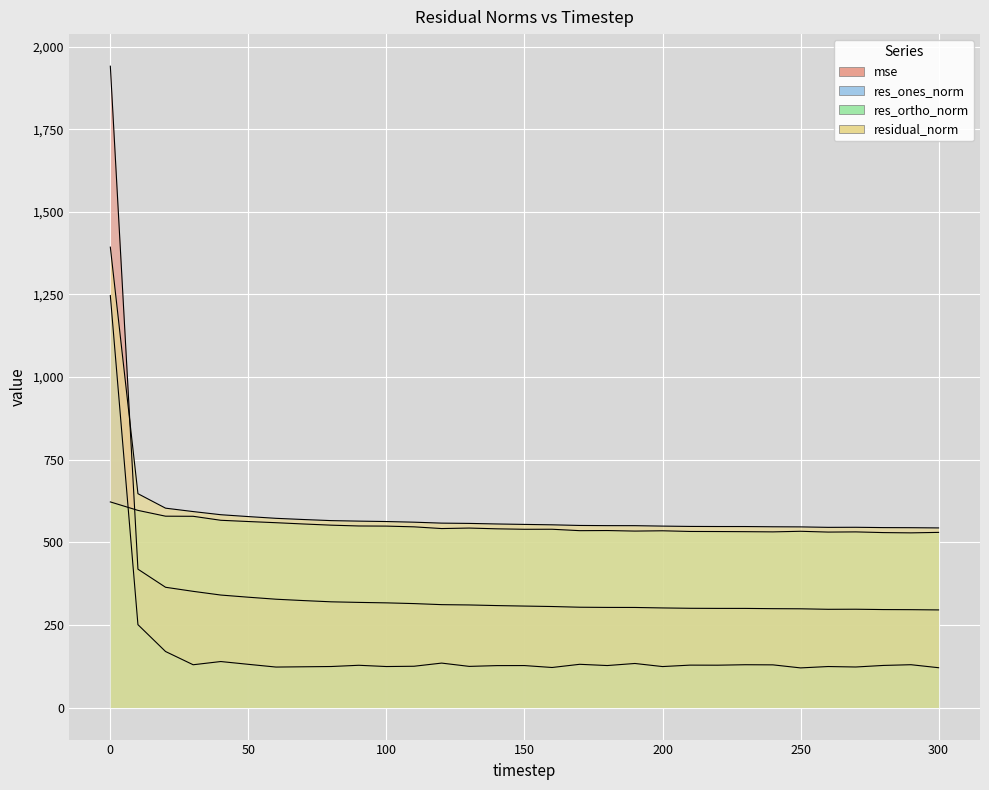

Where is the first local maximum for res_ones_norm?

40